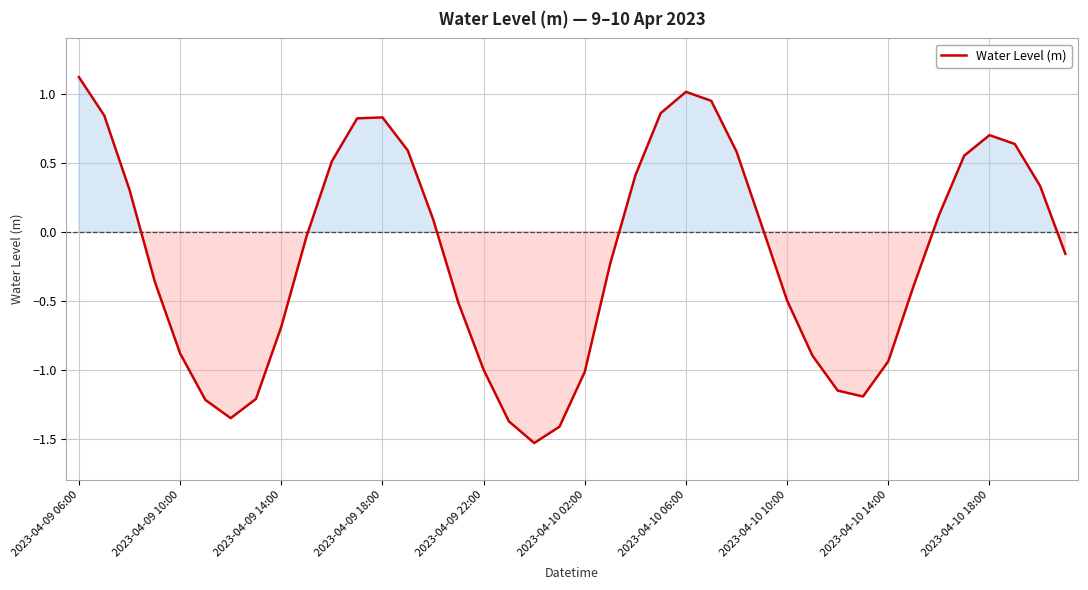

What is the difference between the maximum and minimum values?

2.7